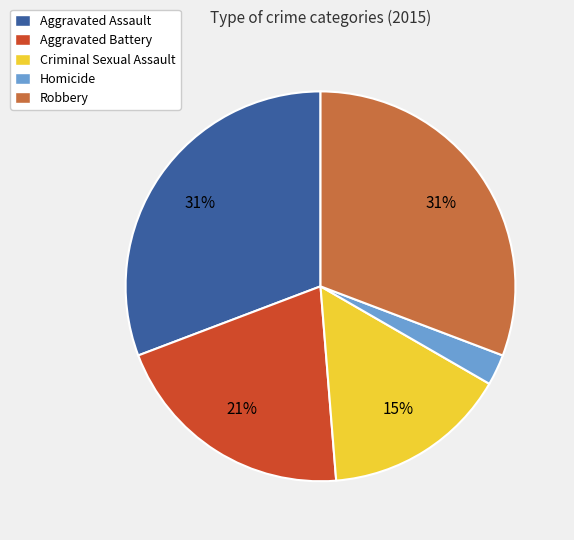

How many slices are in this pie chart?

5